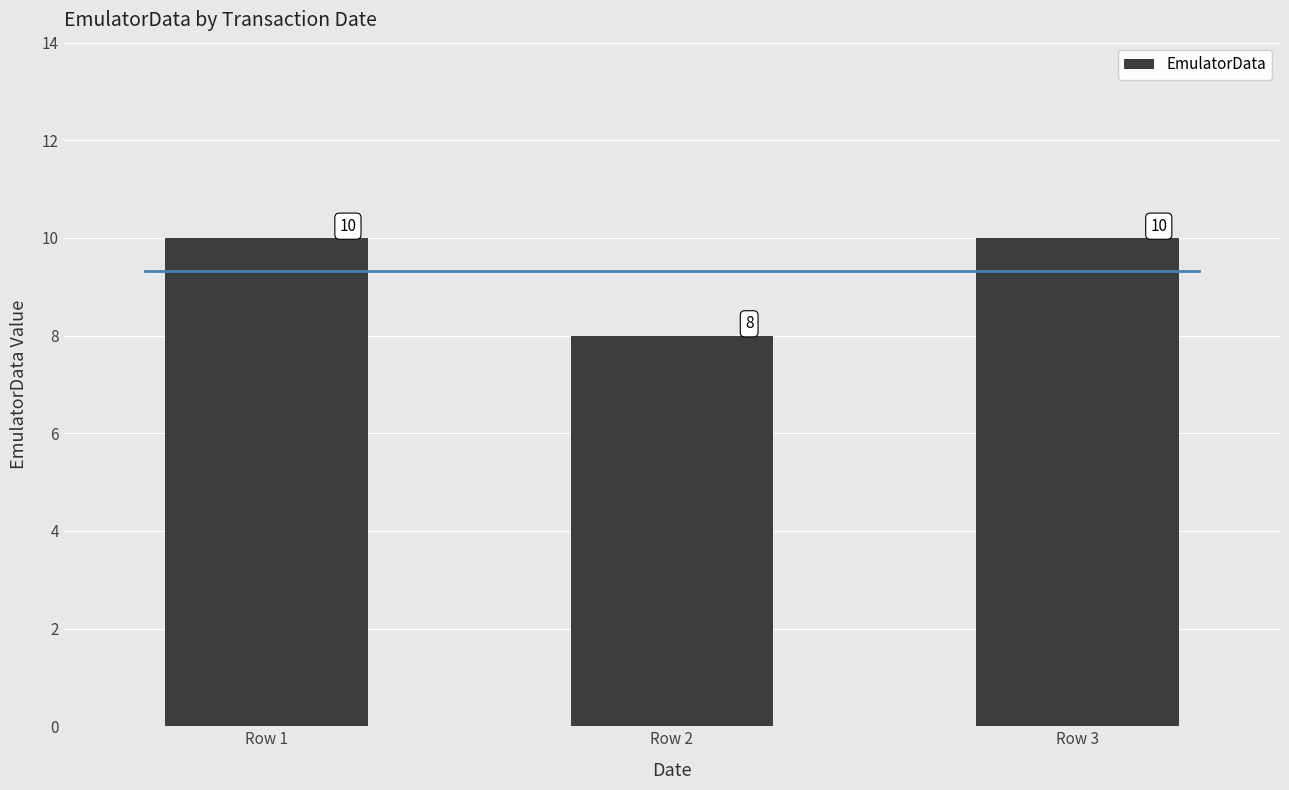

List the labels in order of value, largest first.

Row 1, Row 3, Row 2